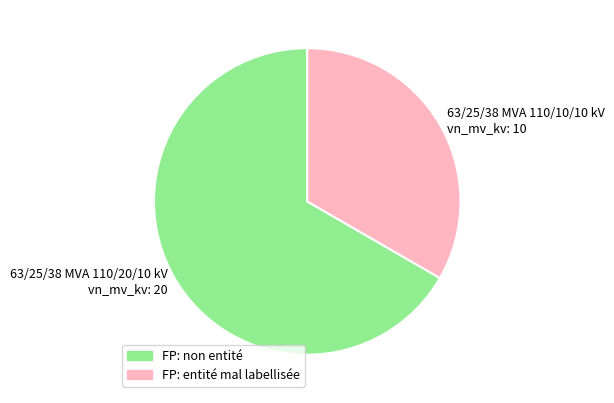

What is the ratio of the value at 63/25/38 MVA 110/20/10 kV vn_mv_kv: 20 to the value at 63/25/38 MVA 110/10/10 kV vn_mv_kv: 10?

2.0